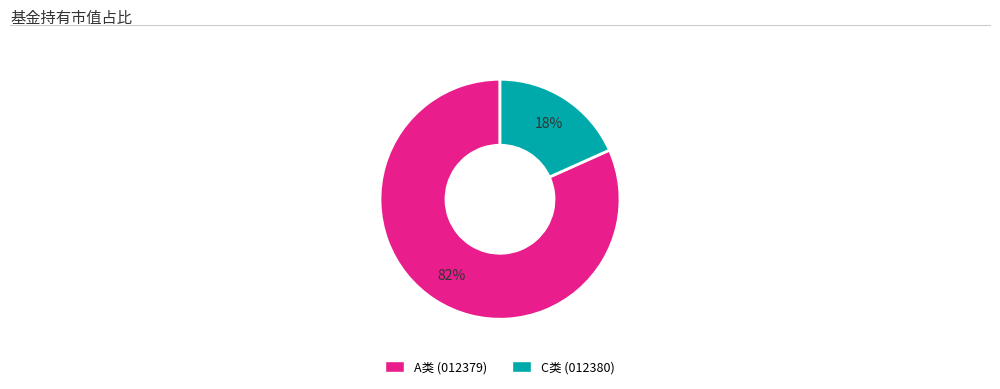

Is there a majority slice in this chart?

Yes